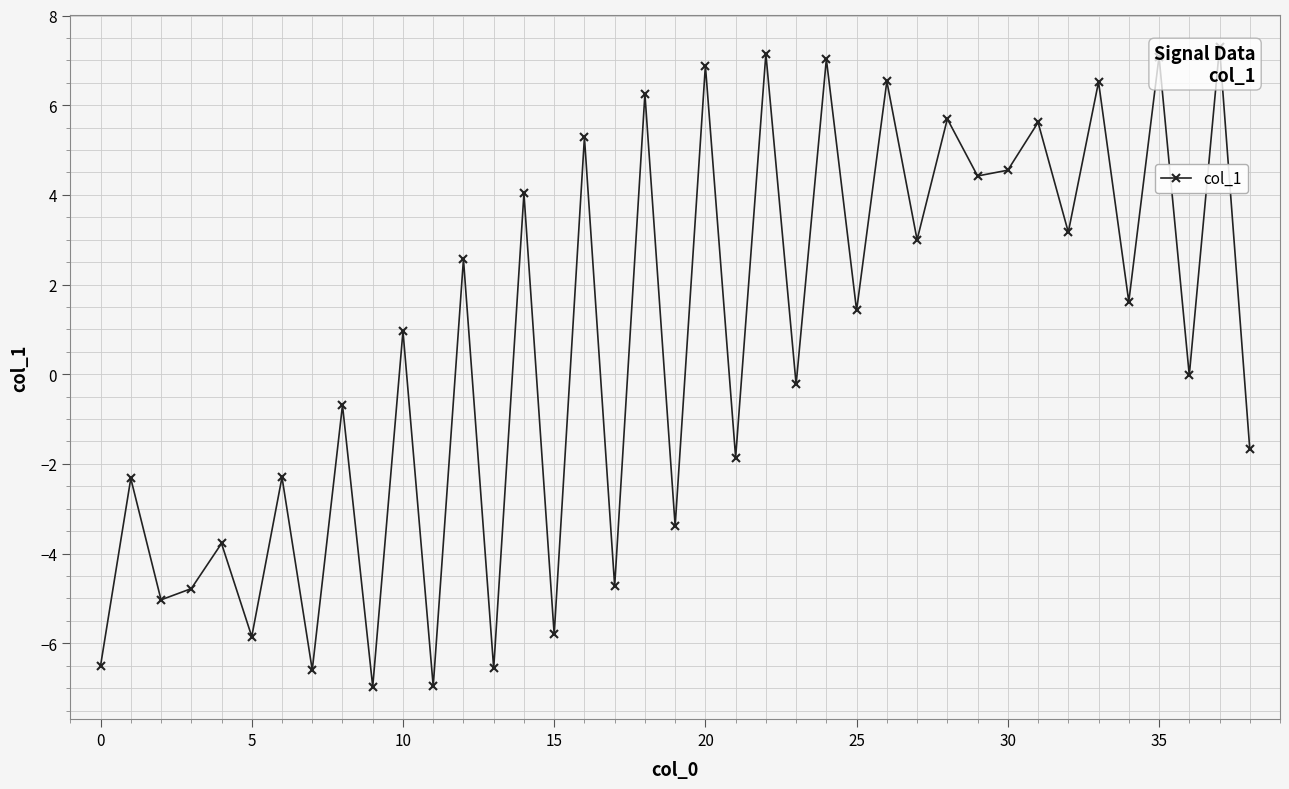

What value does the data have at 14?

4.0